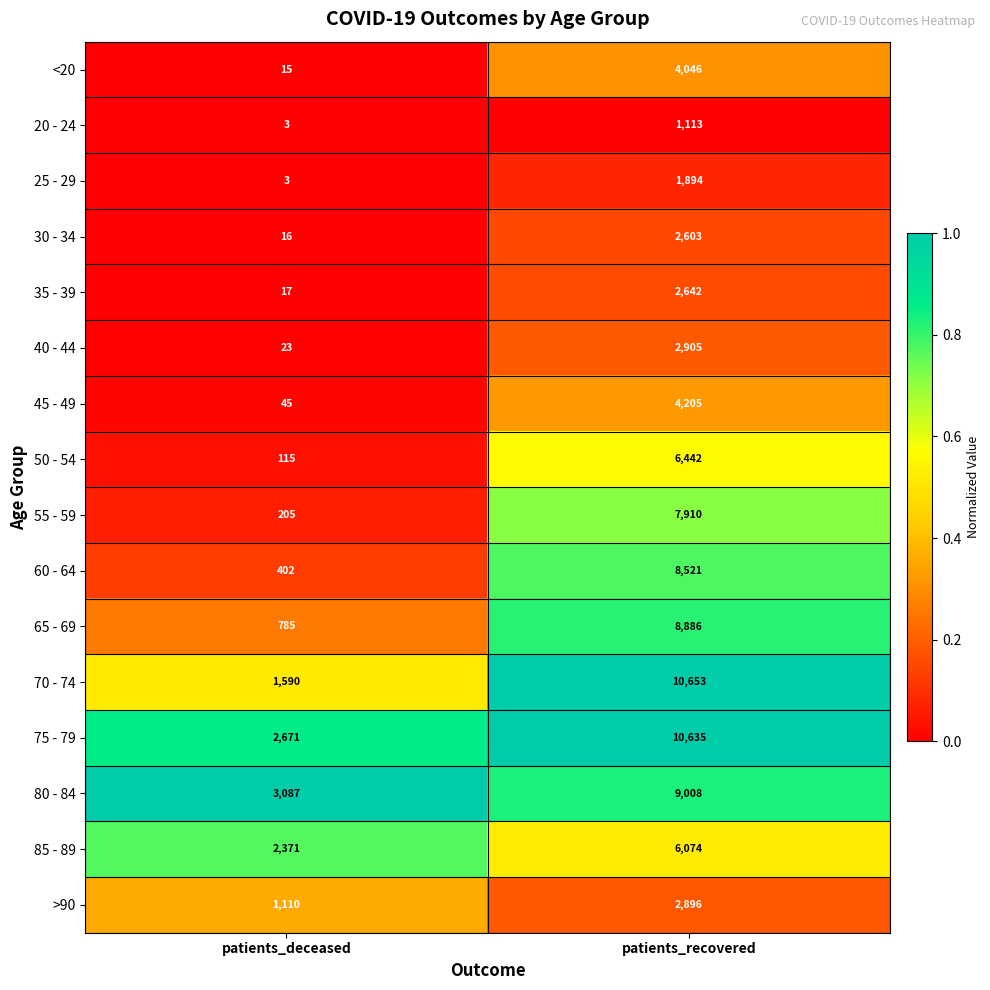

What is the total value across all series at patients_deceased?

12458